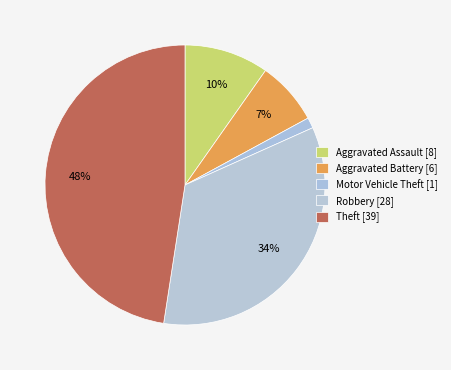

Count the number of slices in the pie.

5